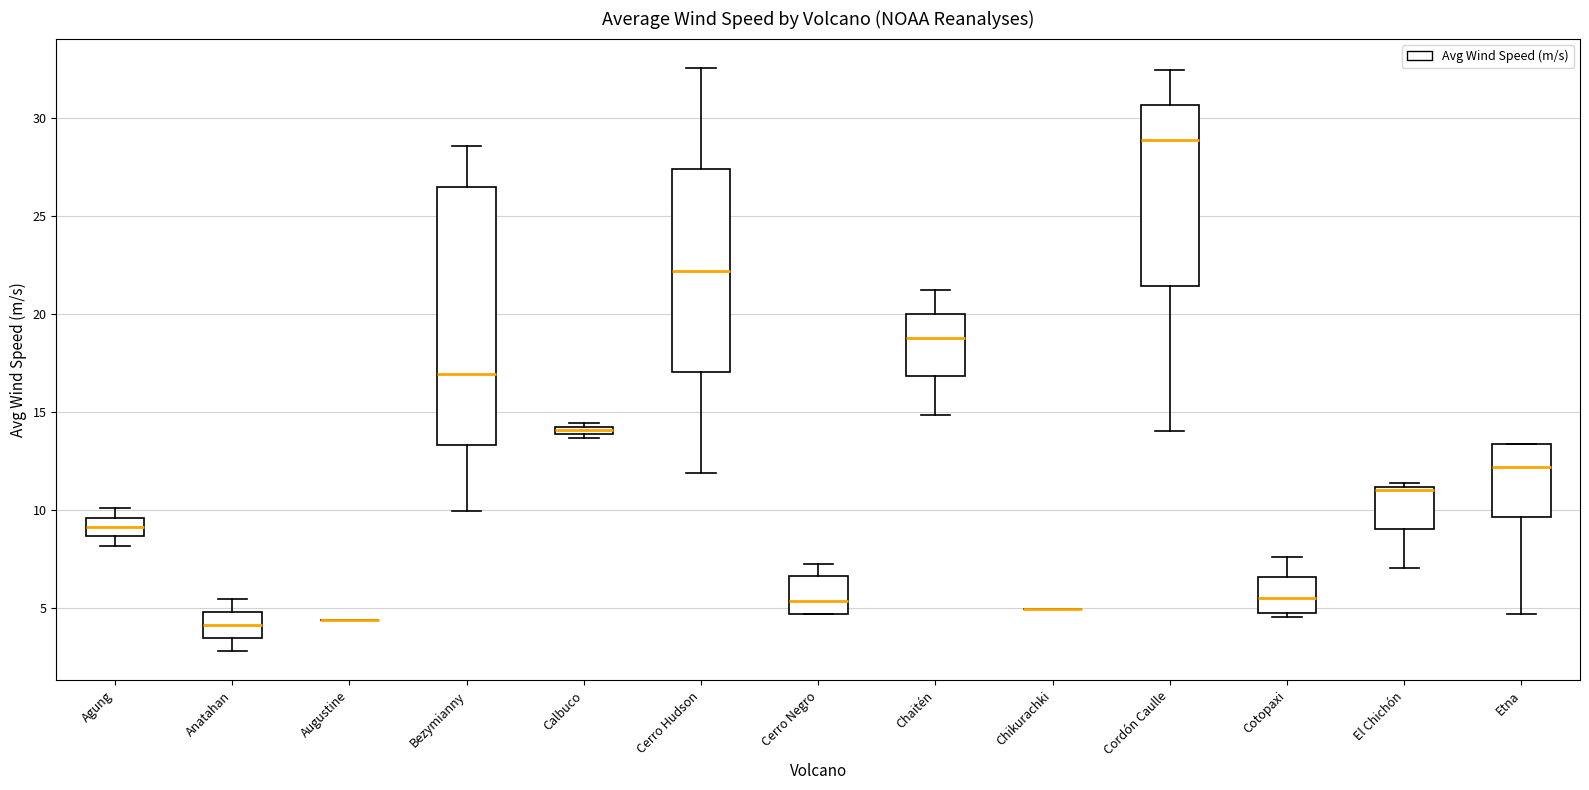

Comparing the boxes themselves (not the whiskers), which one is the tallest?

Bezymianny